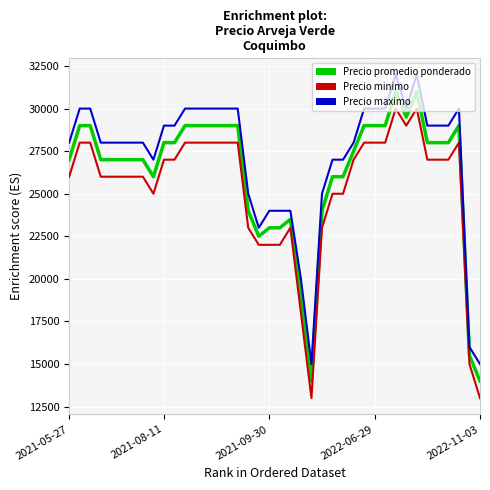

Which series has the largest total across all categories?

Precio maximo